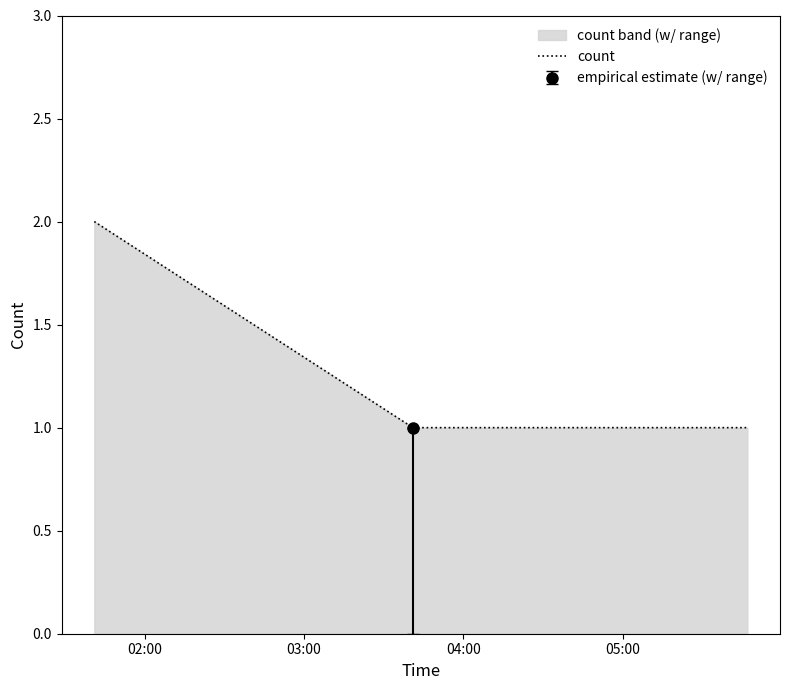

The chart shows a value of 1 at 04:00. True or false?

True